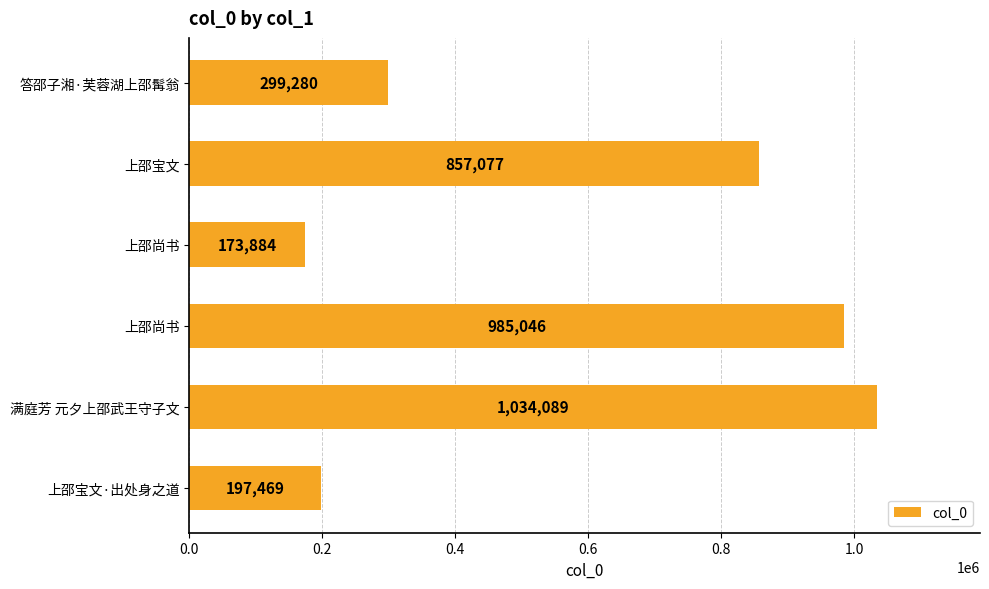

Are the bars horizontal?

Yes